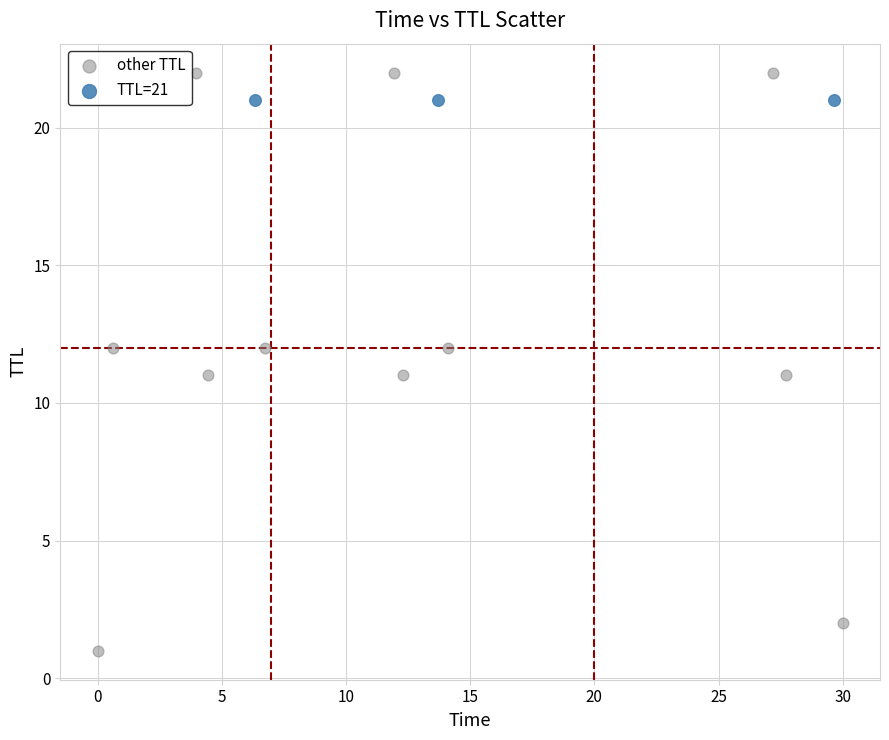

Which series reaches the maximum Y coordinate?

other TTL